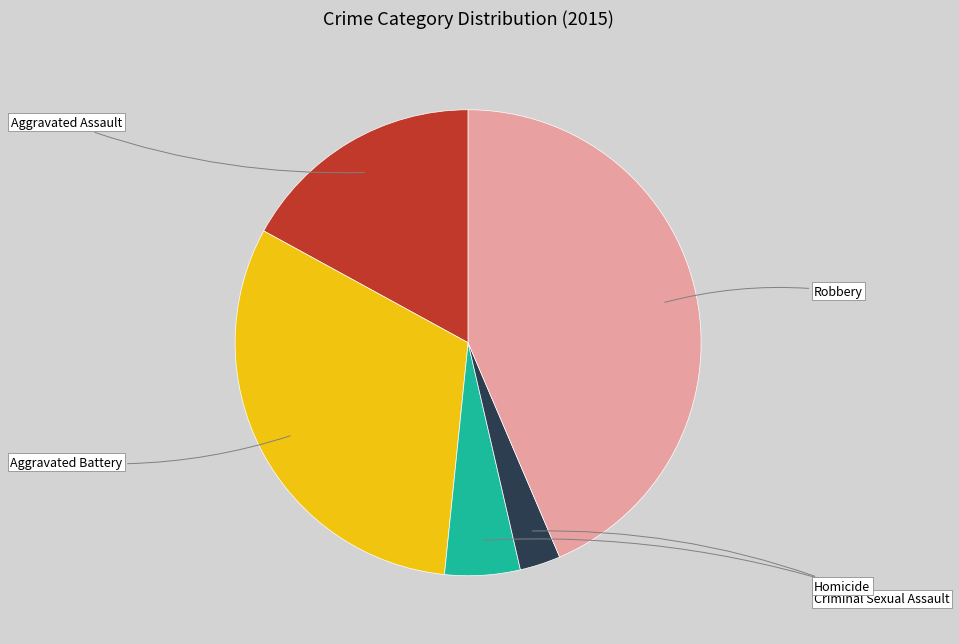

Does any single category account for the majority?

No